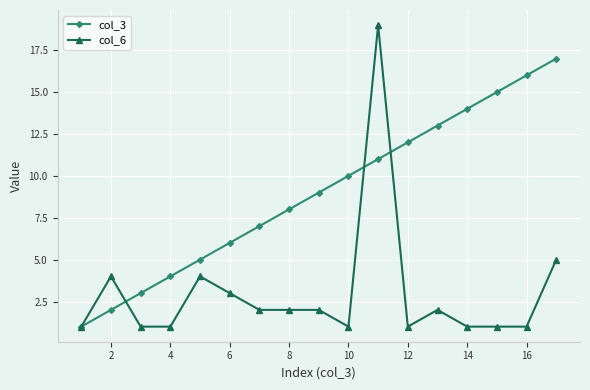

True or false: col_6 has more than 0 interior local peaks.

True